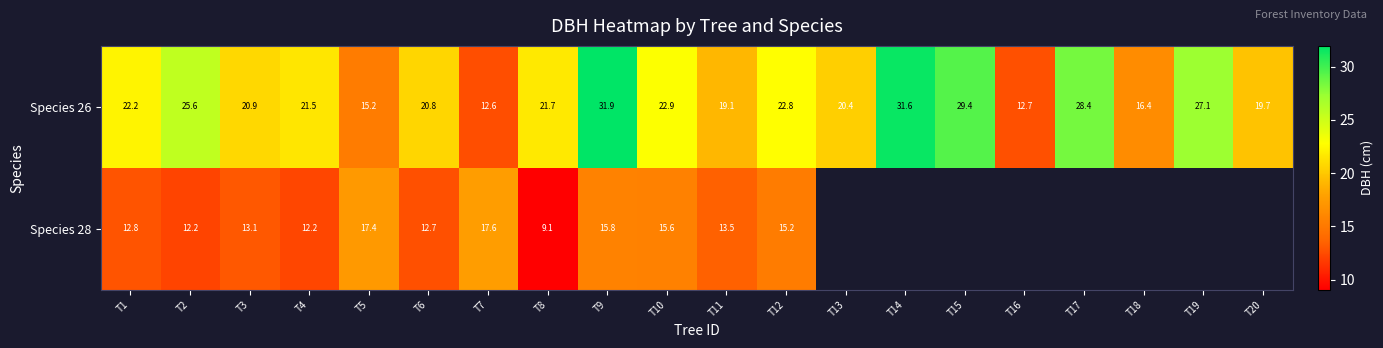

At which category is the sum across all series the highest?

T9